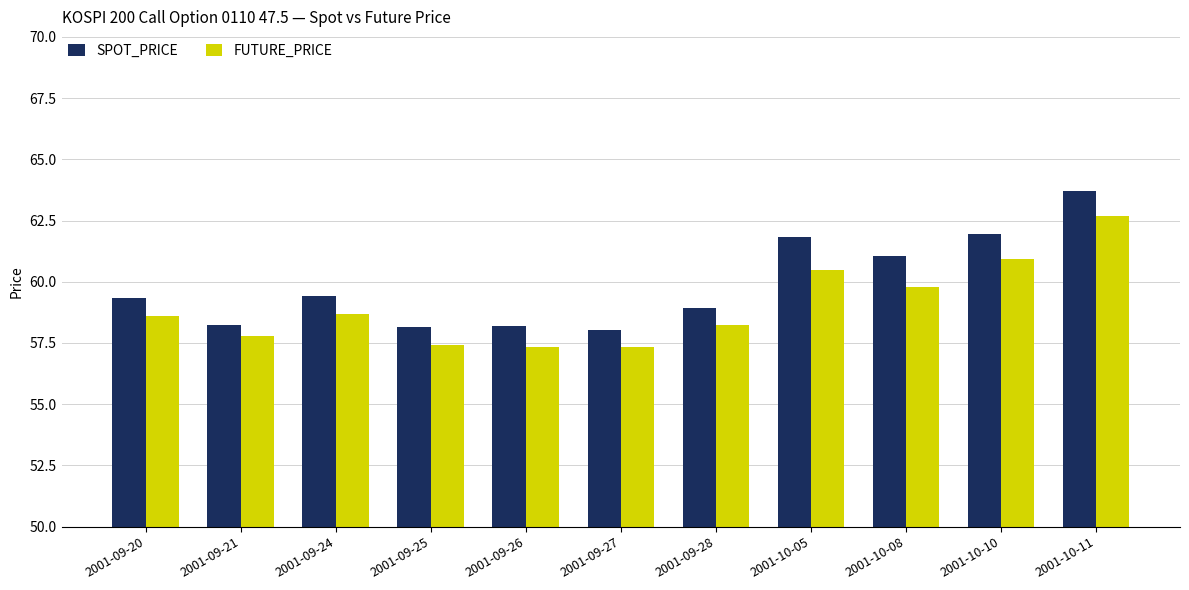

What is the label of the 2nd bar from the left?

2001-09-21